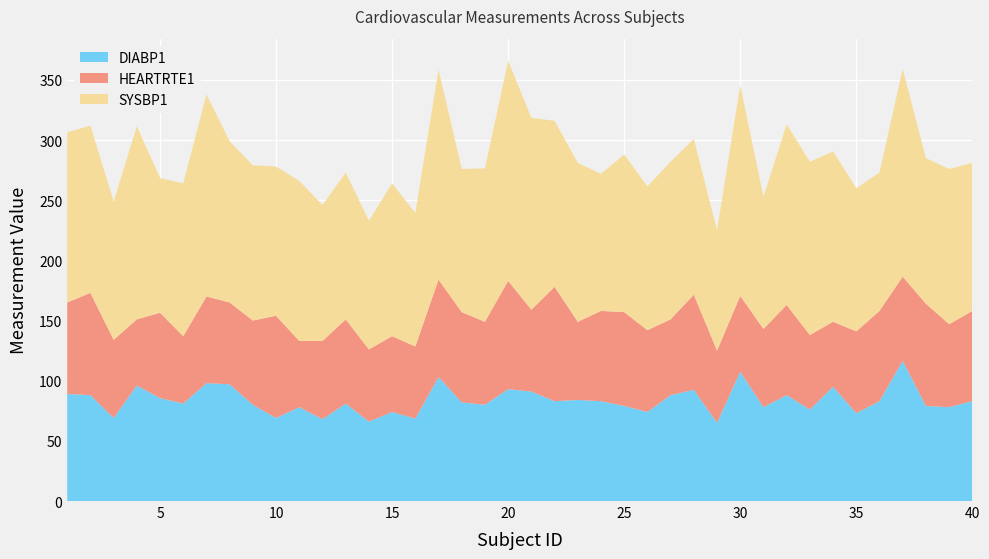

Reading right to left, transcribe all the data shown in this chart.

DIABP1: 40=83.0	39=78.0	38=79.0	37=116.5	36=83.0	35=73.0	34=95.0	33=76.0	32=88.0	31=78.0	30=107.5	29=65.0	28=92.5	27=88.0	26=74.0	25=79.0	24=83.0	23=84.0	22=83.0	21=91.0	20=93.0	19=80.0	18=82.0	17=103.0	16=68.5	15=74.0	14=66.0	13=81.0	12=68.0	11=78.0	10=69.0	9=80.0	8=97.0	7=98.0	6=81.0	5=85.5	4=96.0	3=69.0	2=88.0	1=89.0
HEARTRTE1: 40=75.0	39=69.0	38=85.0	37=70.0	36=75.0	35=68.0	34=54.0	33=62.0	32=75.0	31=65.0	30=63.0	29=60.0	28=79.0	27=63.0	26=68.0	25=78.0	24=75.0	23=65.0	22=95.0	21=68.0	20=90.0	19=69.0	18=75.0	17=81.0	16=60.0	15=63.0	14=60.0	13=70.0	12=65.0	11=55.0	10=85.0	9=70.0	8=68.0	7=72.0	6=56.0	5=71.0	4=55.0	3=65.0	2=85.0	1=76.0
SYSBP1: 40=123.0	39=129.0	38=121.0	37=172.5	36=115.0	35=119.0	34=141.5	33=144.0	32=150.0	31=110.0	30=175.0	29=100.0	28=129.5	27=131.0	26=119.5	25=131.0	24=114.0	23=132.0	22=138.0	21=159.5	20=183.0	19=127.5	18=119.0	17=174.5	16=111.0	15=127.0	14=107.0	13=122.0	12=113.0	11=133.0	10=124.0	9=129.0	8=134.0	7=168.0	6=127.0	5=112.0	4=160.5	3=115.0	2=139.0	1=141.5